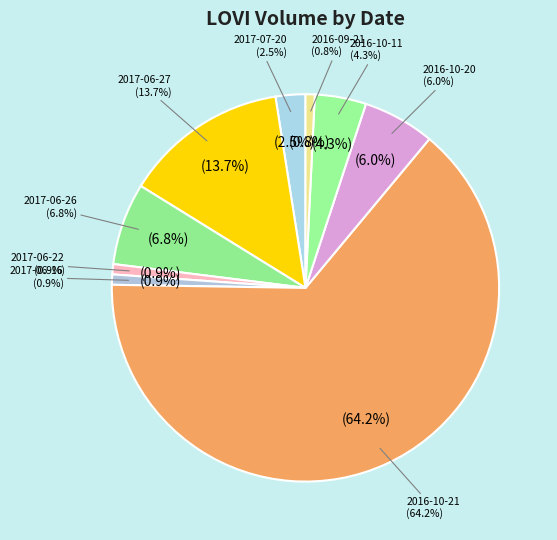

Is it true that 2016-10-21 is 64% of the pie?

True